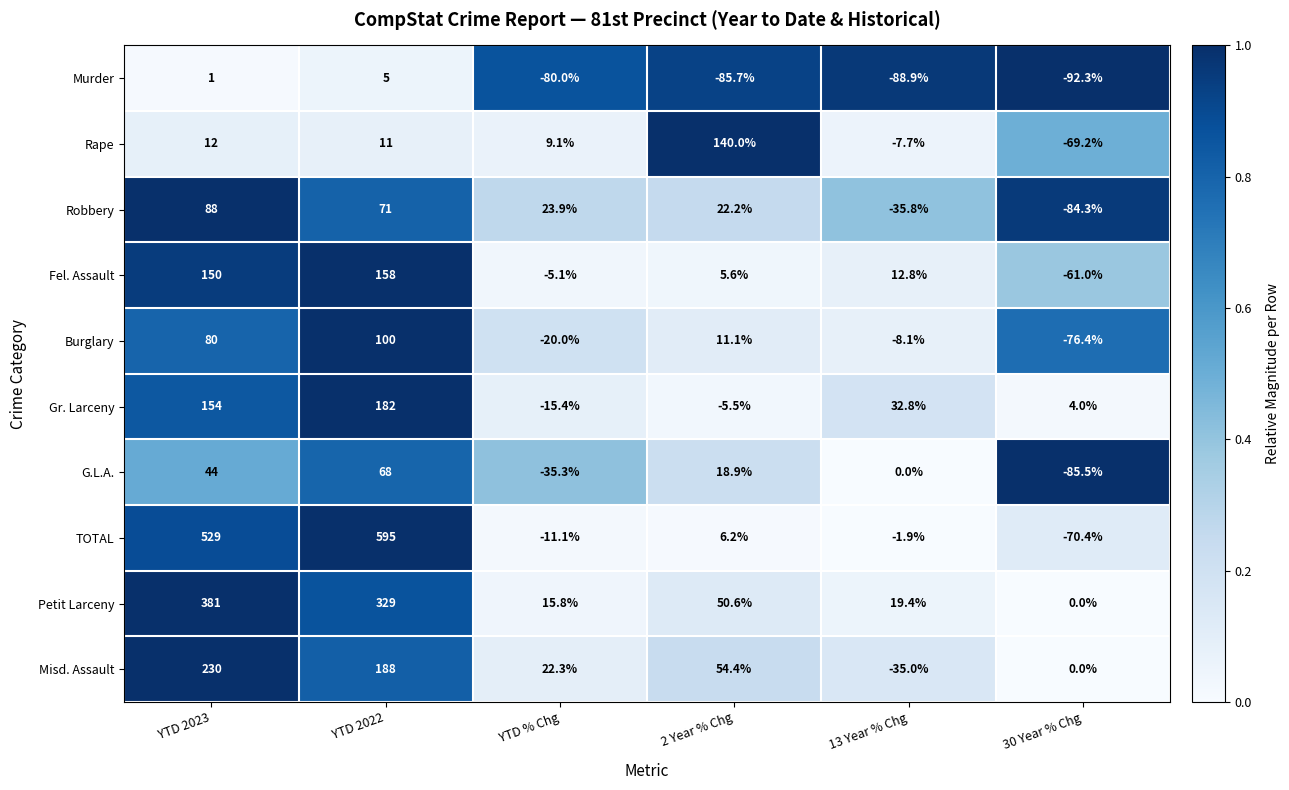

At how many categories does at least one series exceed 0?

6